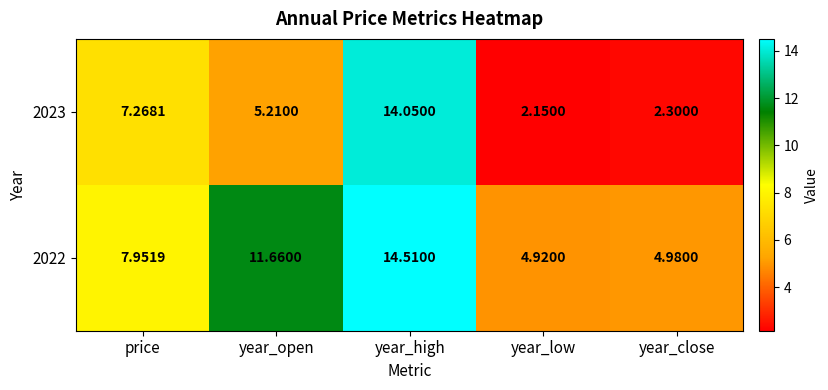

Count the number of categories in the chart.

5